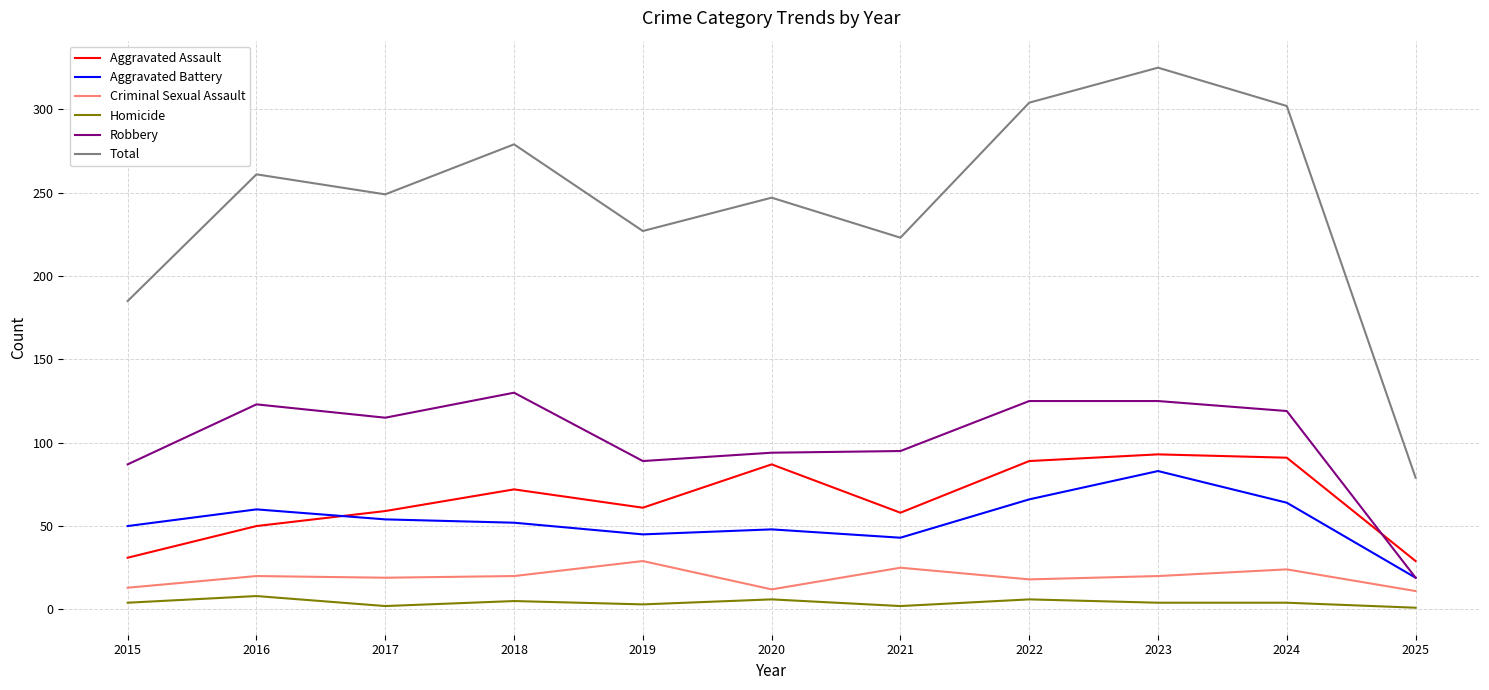

At which category is the sum across all series the highest?

2023